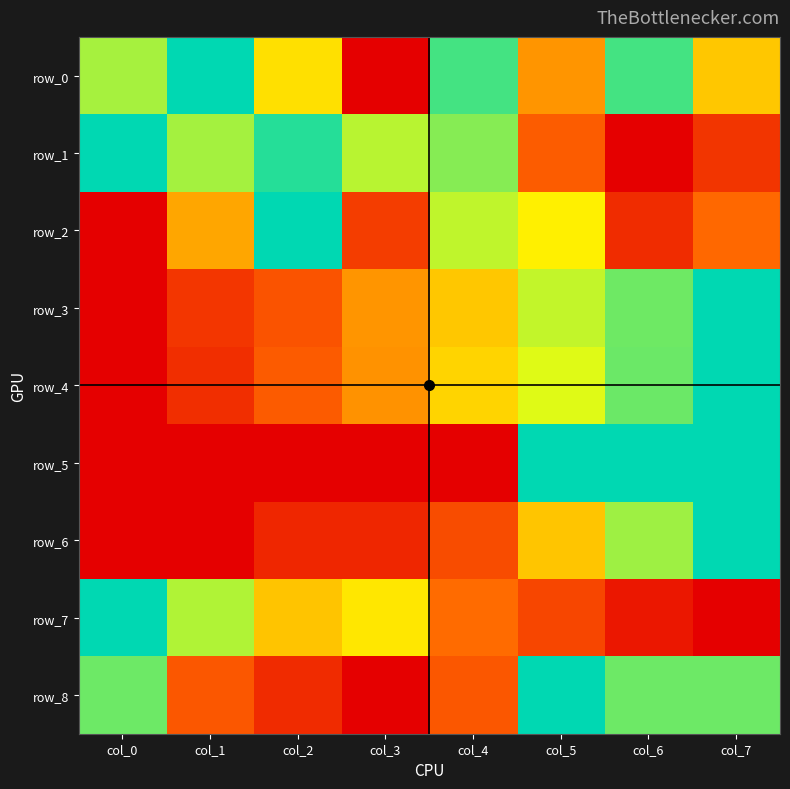

At how many categories does at least one series exceed 0?

8